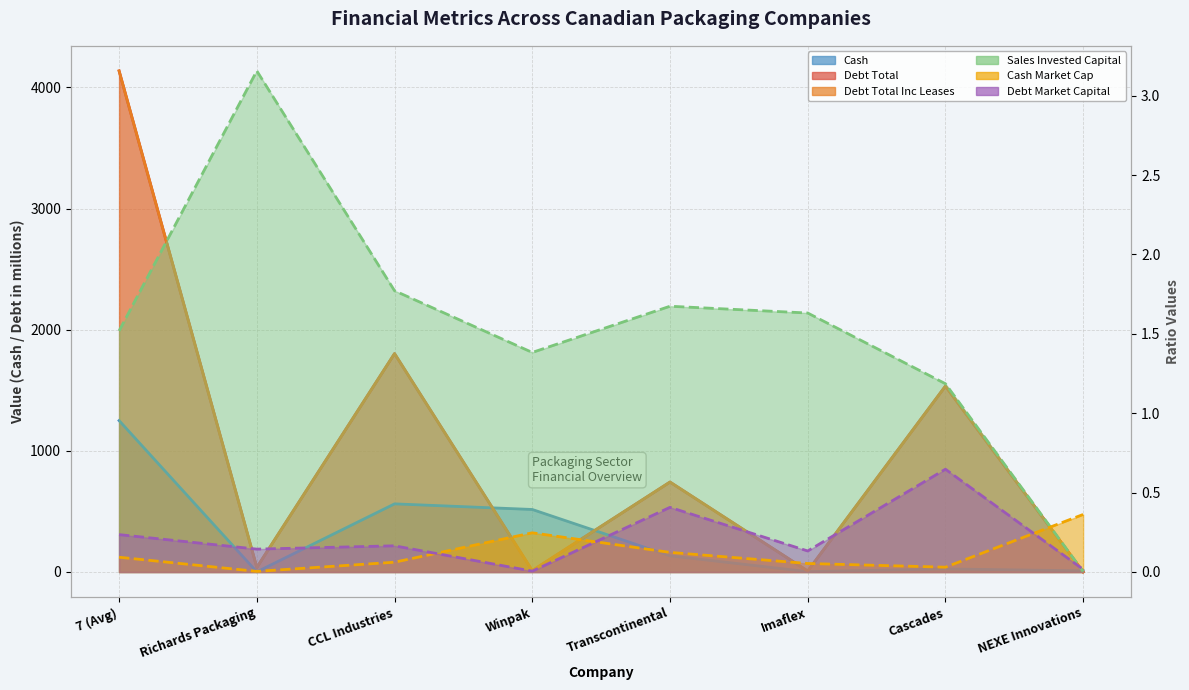

The value of debt_market_capital at Transcontinental is 0.2. True or false?

False